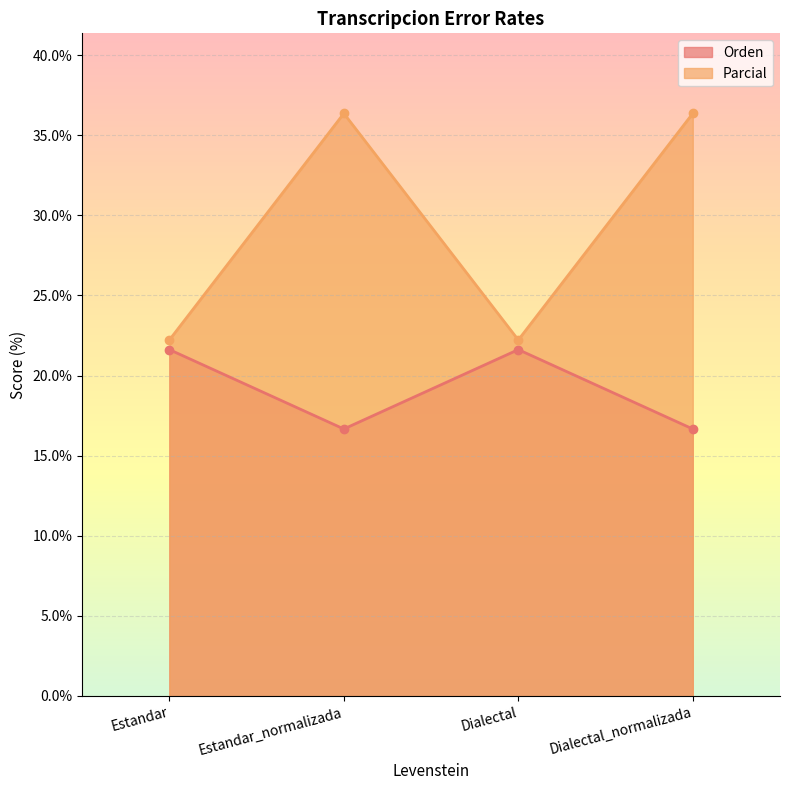

The Orden series shows 12.3 at Estandar. True or false?

False